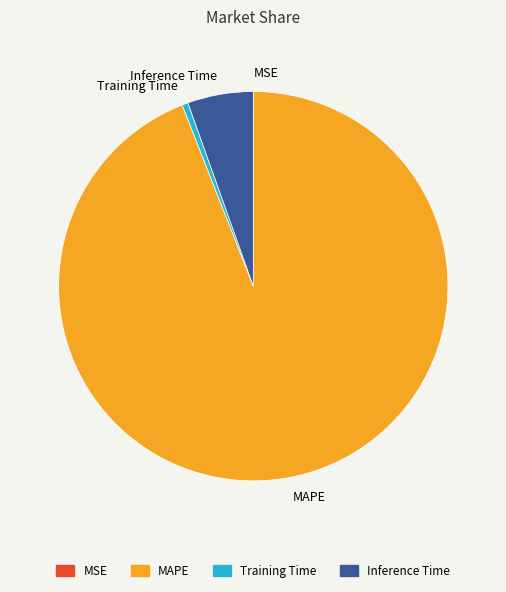

True or false: MAPE accounts for 94% of the total.

True